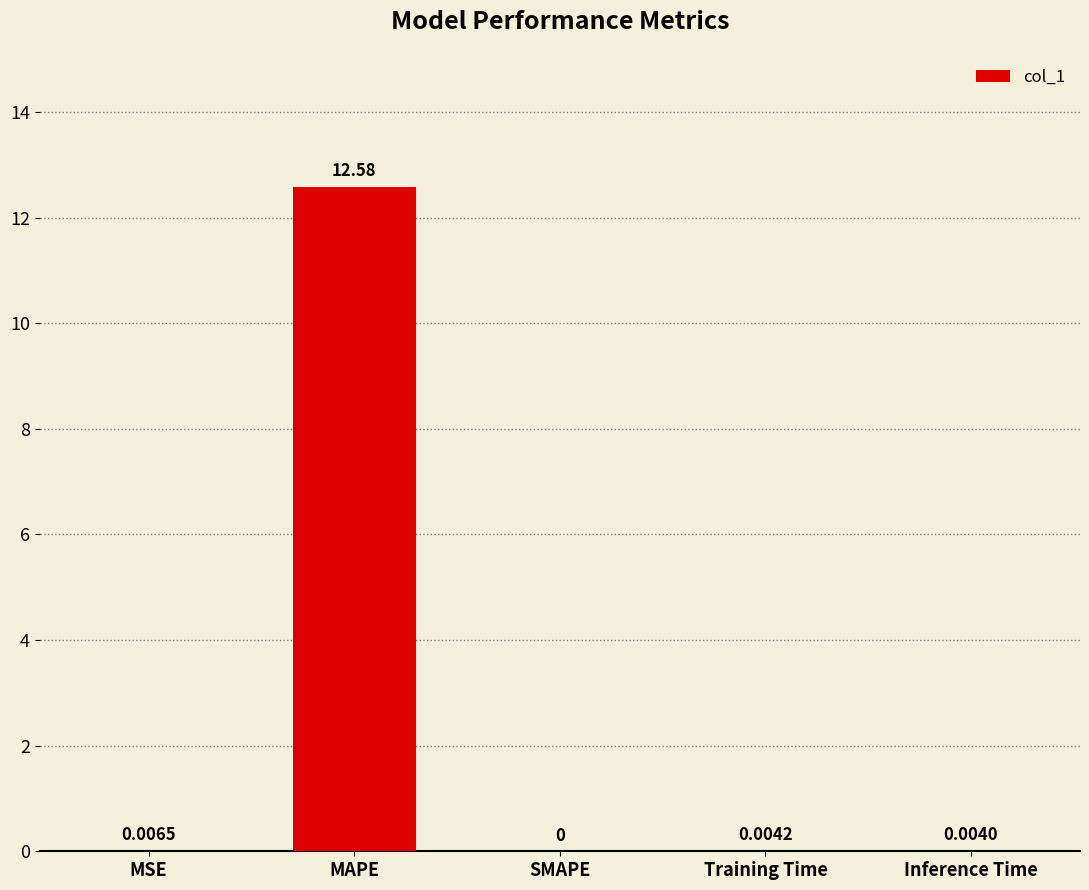

Between MAPE and SMAPE, which is larger?

MAPE